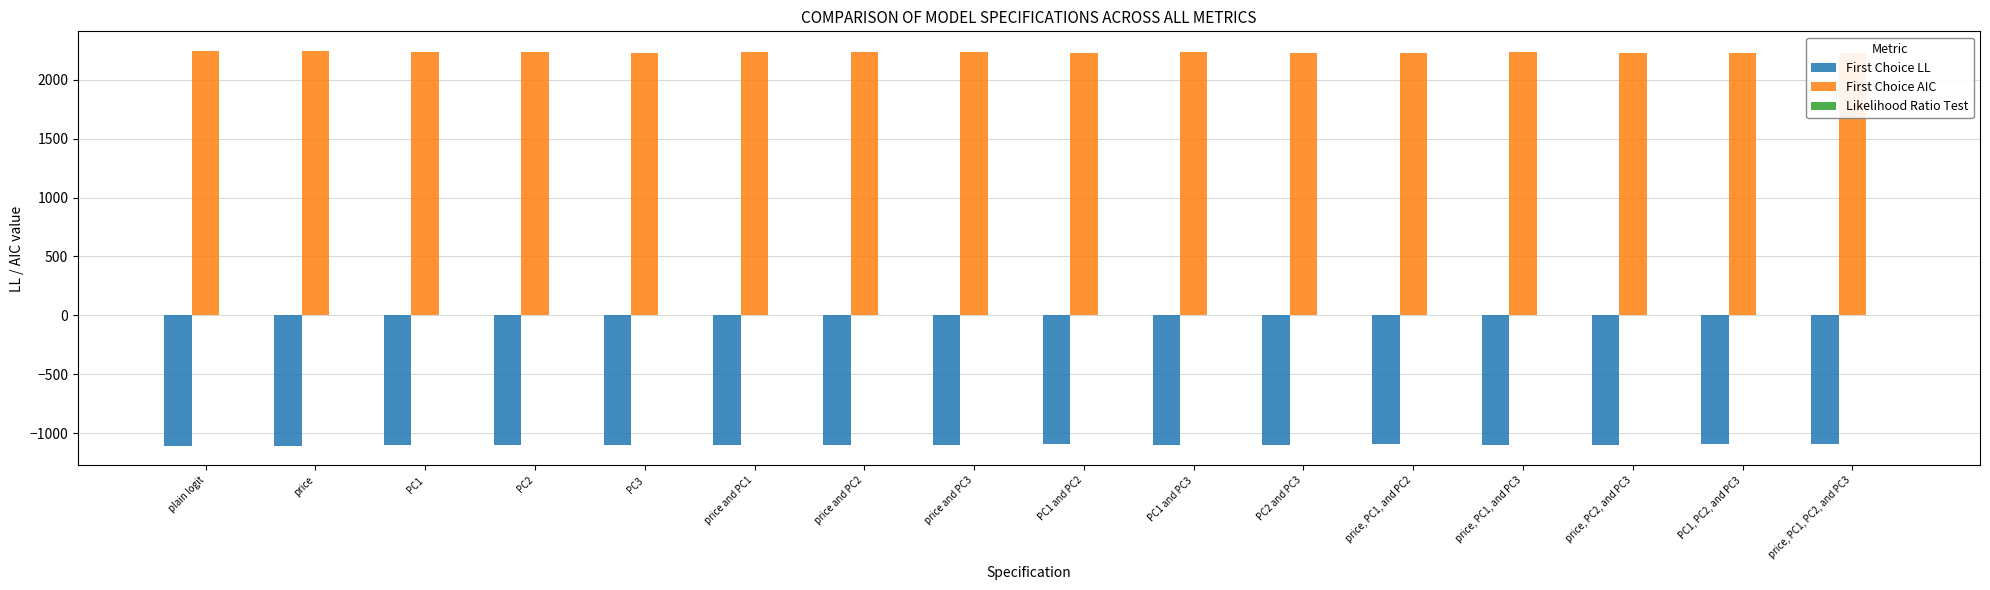

Are the bars horizontal?

No